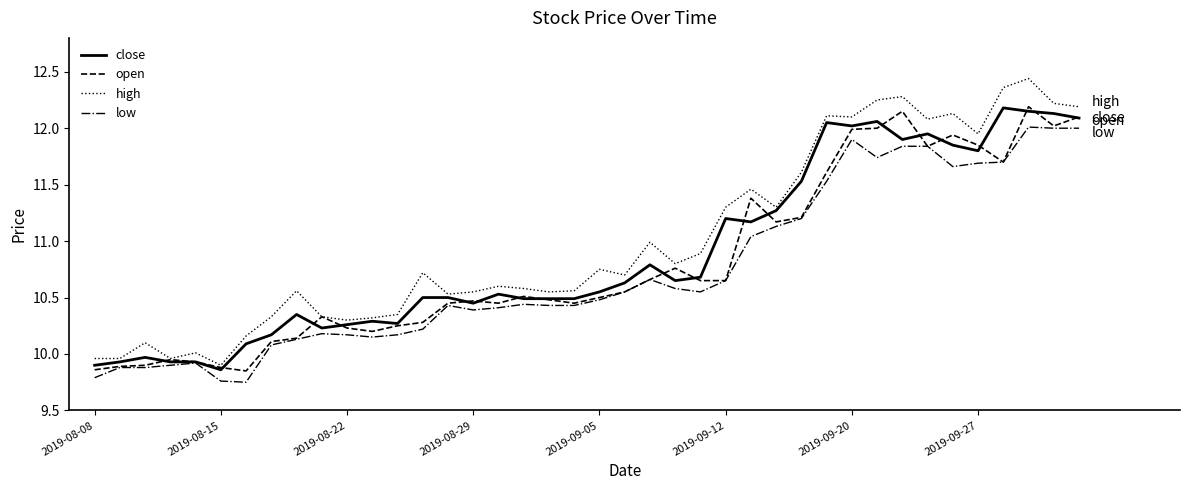

Is this an area chart (filled region under the line)?

No